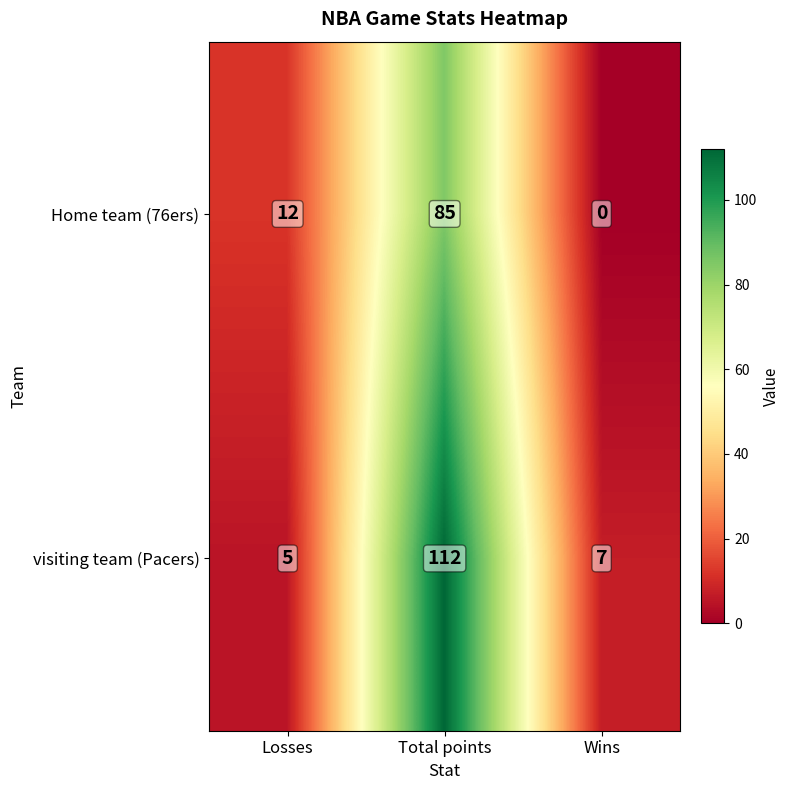

At which category does the chart reach its peak across all series?

Total points